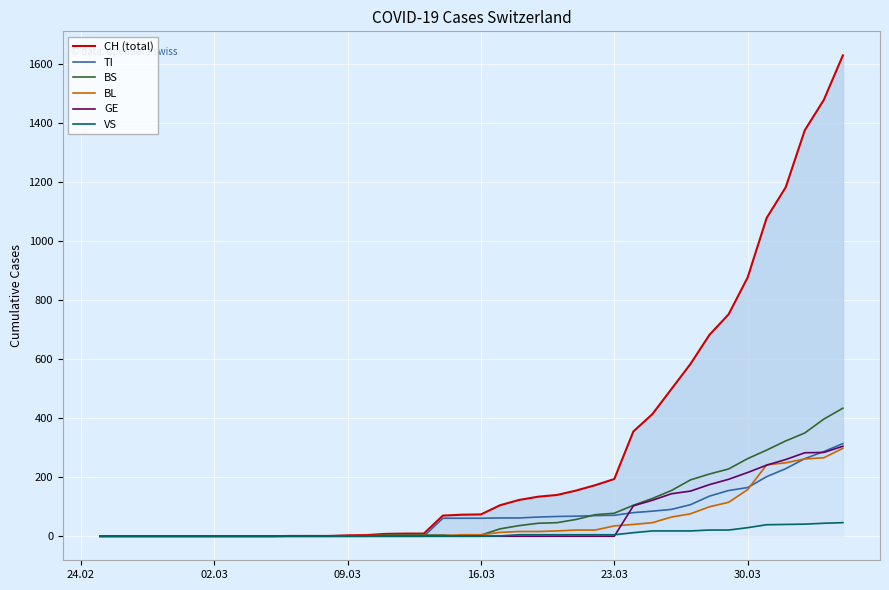

What is the difference between the highest and lowest values at 16.03?

74